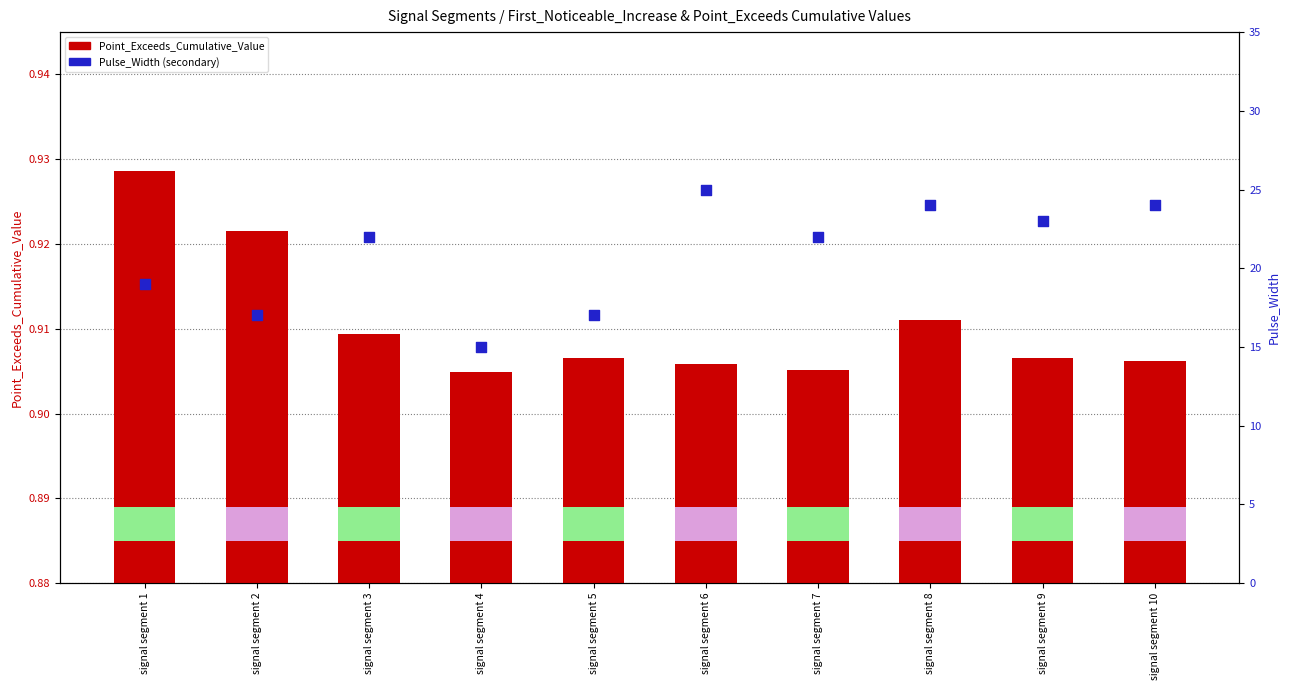

Is the value of Pulse_Width at signal segment 10 greater than the value of Point_Exceeds_Cumulative_Value at signal segment 9?

Yes